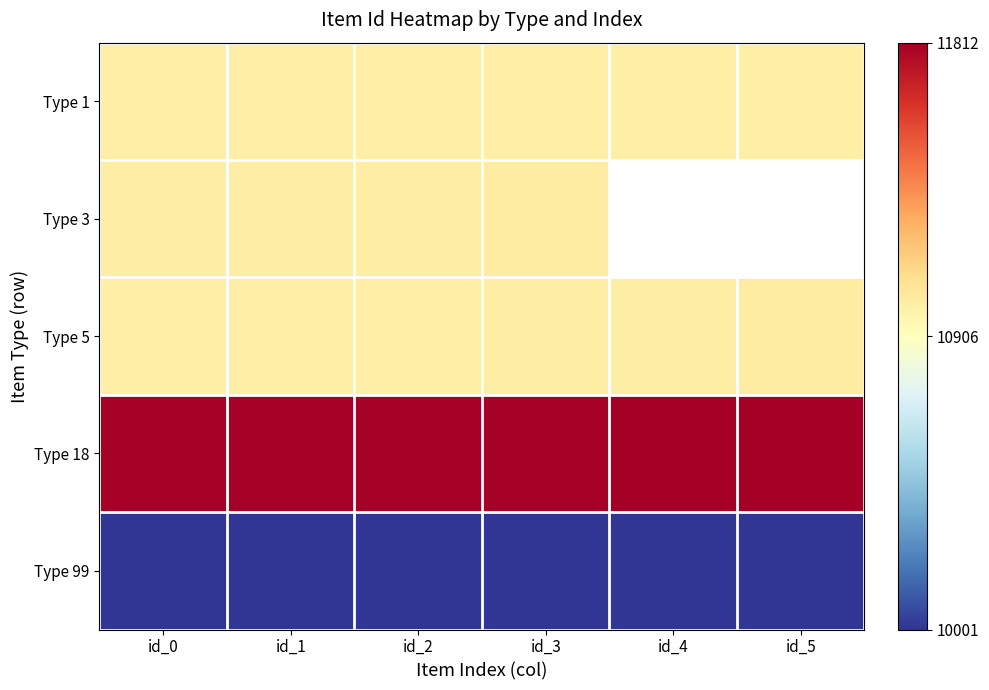

What is the difference between the maximum and second lowest values in the Type 5 series?

9.0